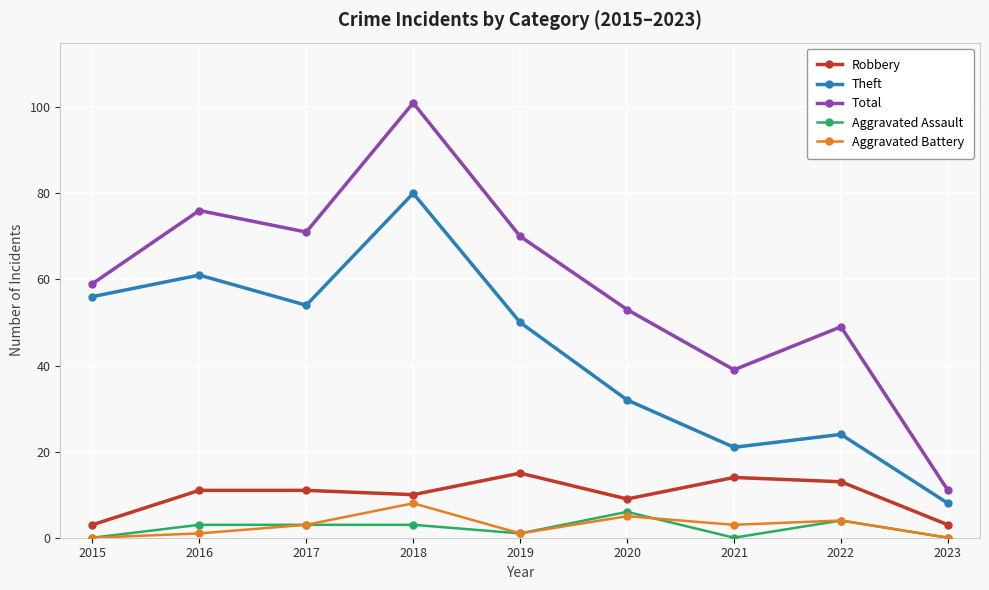

Which label corresponds to the largest value in the chart?

2018